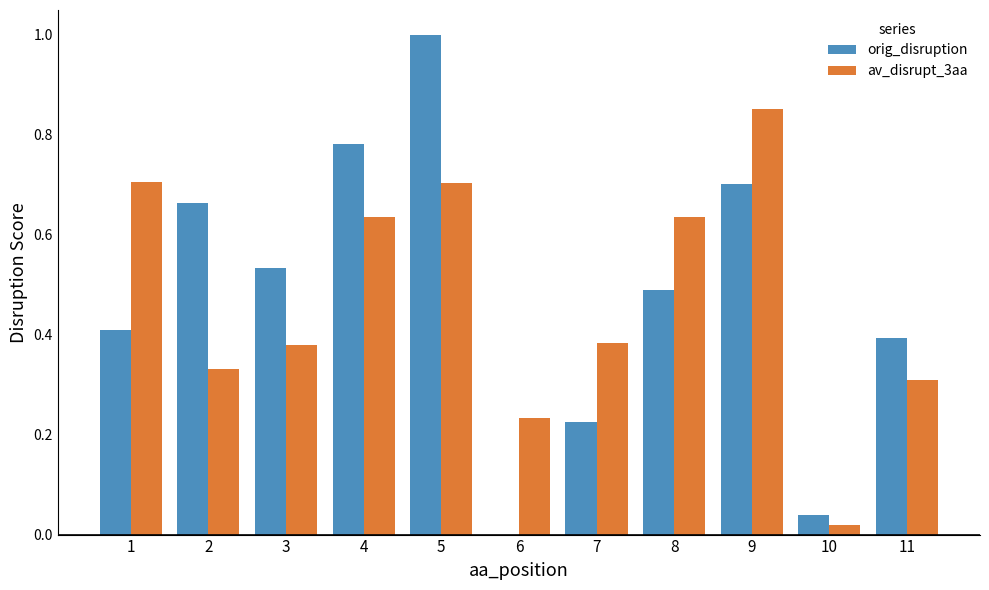

Between 8 and 9, which series saw the biggest shift?

av_disrupt_3aa